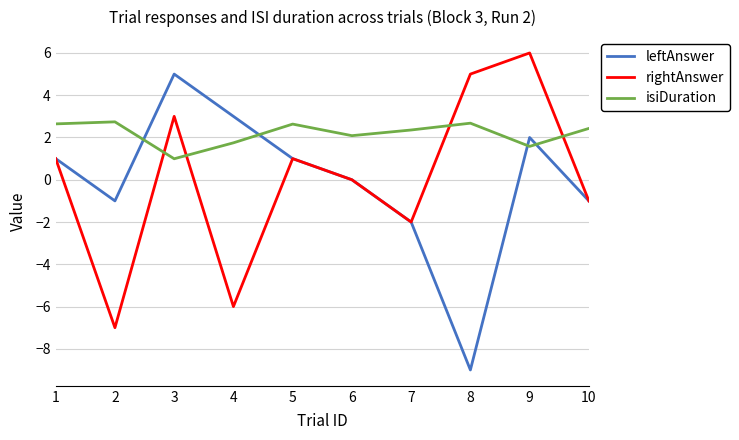

At 9, list the series in order from largest to smallest.

rightAnswer, leftAnswer, isiDuration